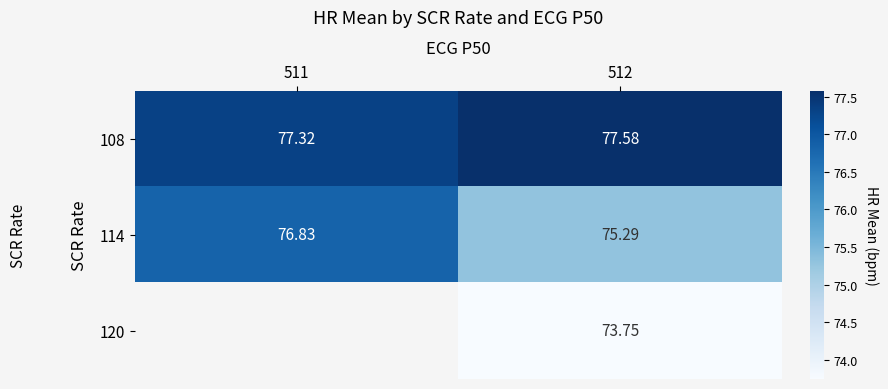

Where does the 114 series first go above 76?

511